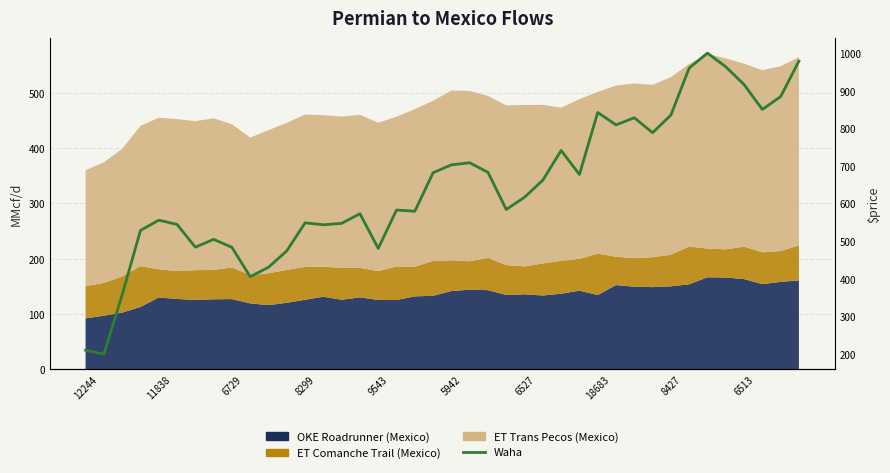

Does the chart have visible grid lines?

Yes